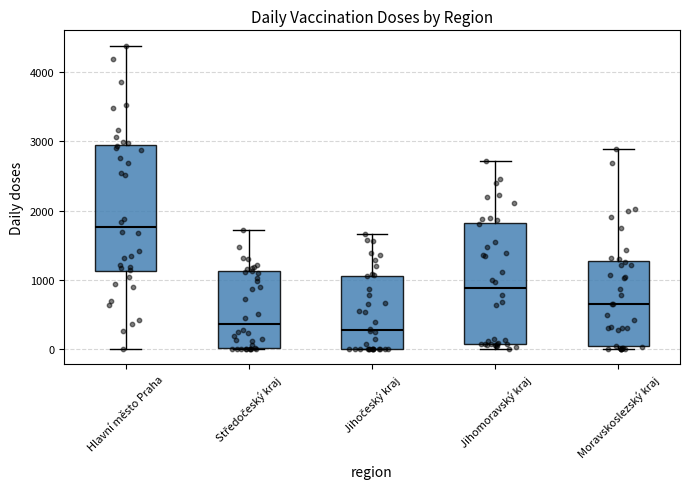

Reading left to right, read every box against the y-axis: the position of its median line, the range the box covers, and the ends of its whiskers. The values are not printed on the chart, so give them approximately, as read against the axis.

Hlavní město Praha: median 1800, box 1100 to 2900, whiskers 0 to 4400
Středočeský kraj: median 400, box 0 to 1100, whiskers 0 to 1700
Jihočeský kraj: median 300, box 0 to 1100, whiskers 0 to 1700
Jihomoravský kraj: median 900, box 100 to 1800, whiskers 0 to 2700
Moravskoslezský kraj: median 700, box 0 to 1300, whiskers 0 (just below the box's lower edge) to 2900